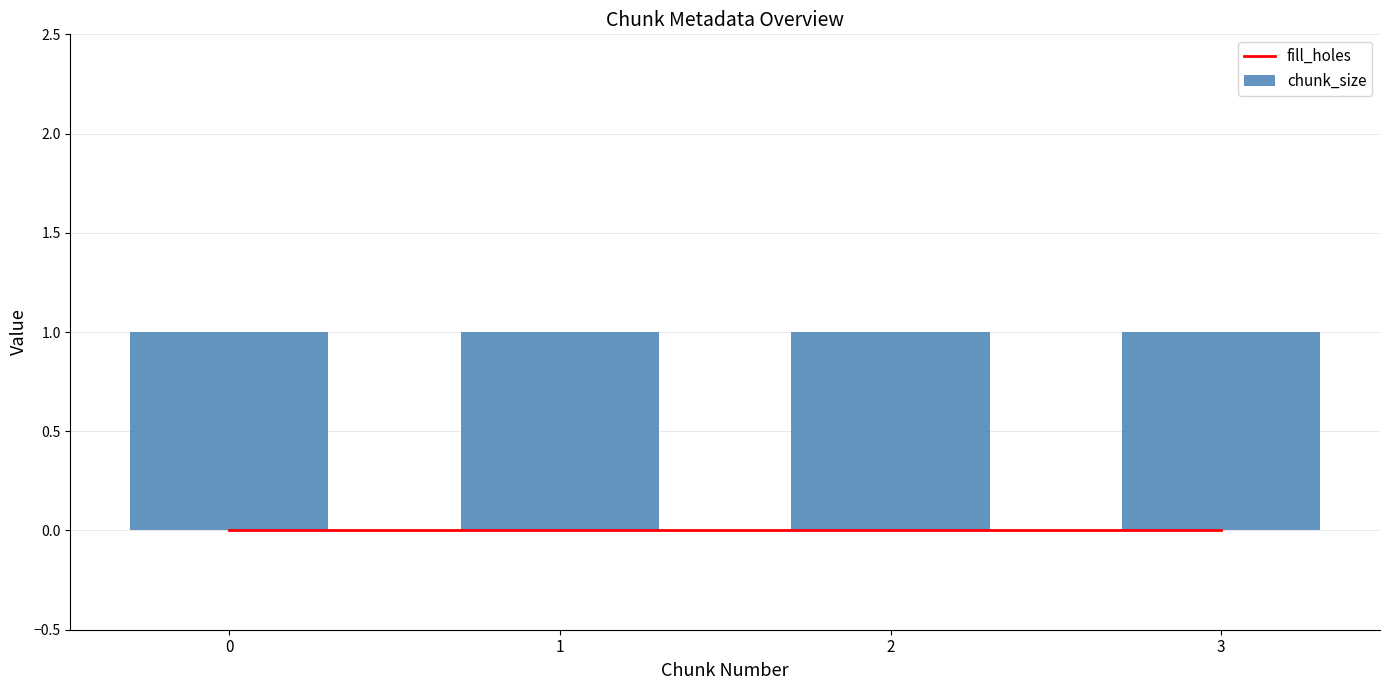

What is the sum of the chunk_size values at 0 and 3?

2